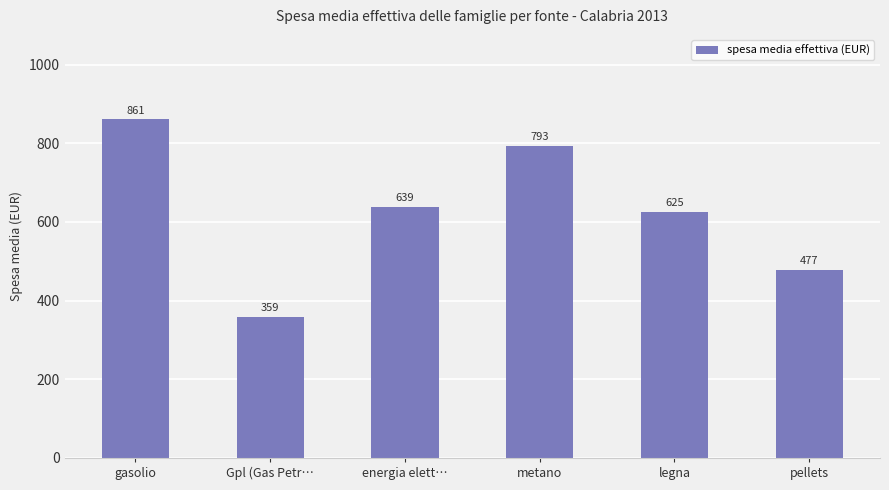

Reading left to right, list all the values displayed in this chart.

gasolio=861	Gpl (Gas Petr…=359	energia elett…=639	metano=793	legna=625	pellets=477